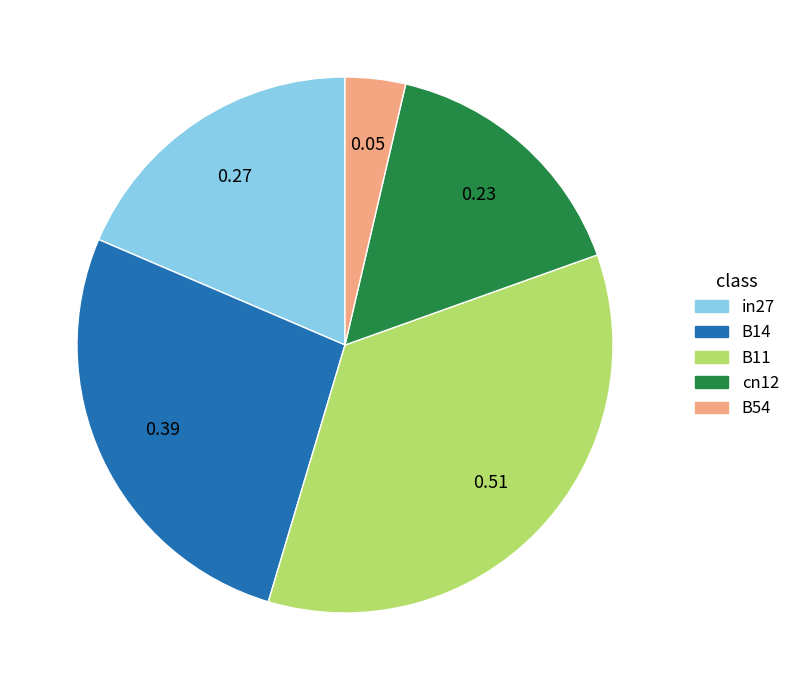

Do B14 and in27 together represent more than half of the pie?

No